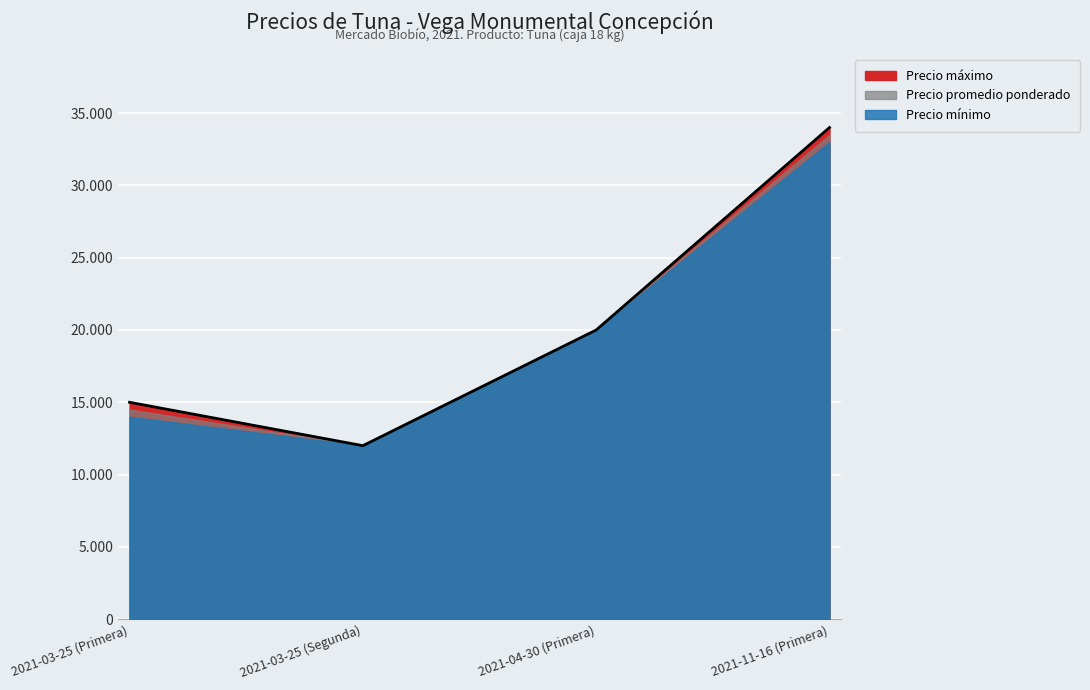

Which series has the largest total across all categories?

Precio máximo